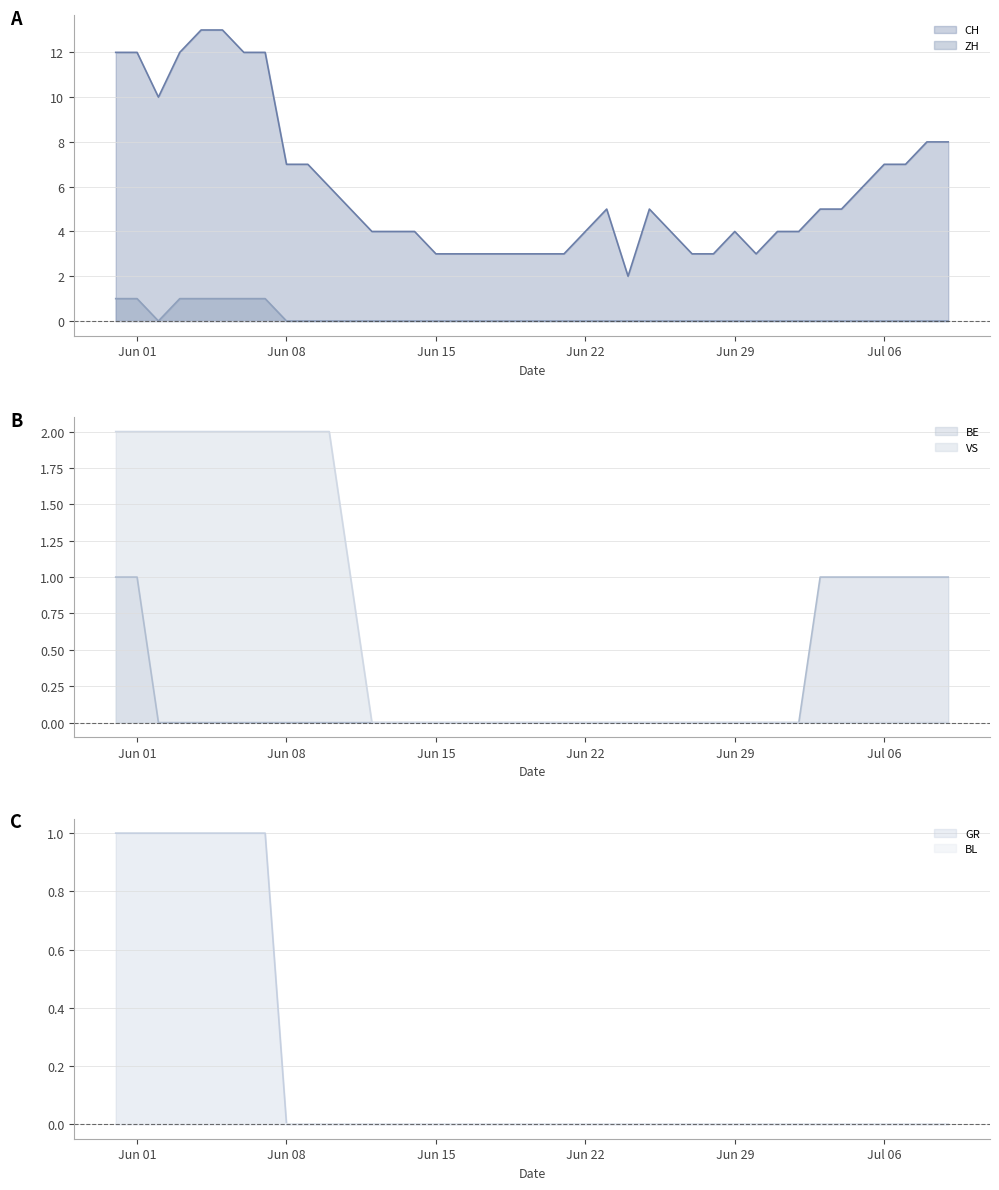

Which category has the lowest value in the ZH line series?

Jun 15